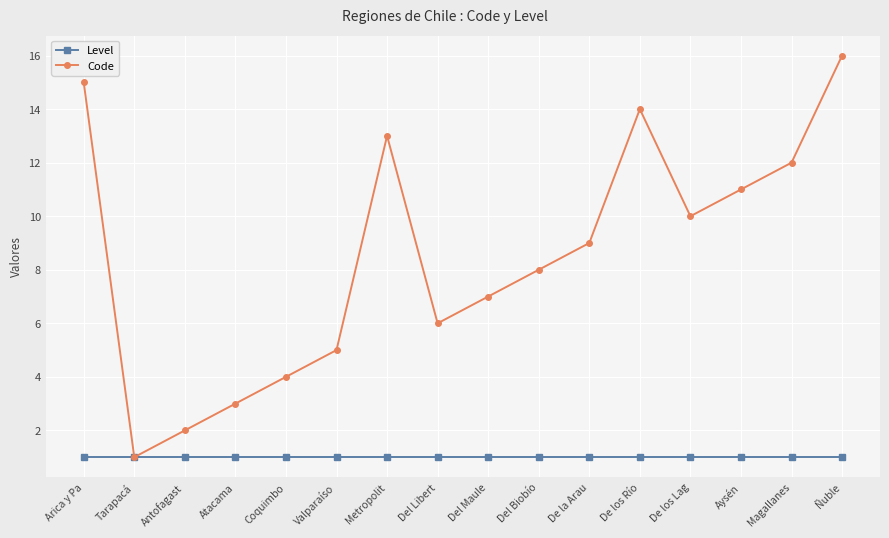

Count the number of categories in the chart.

16